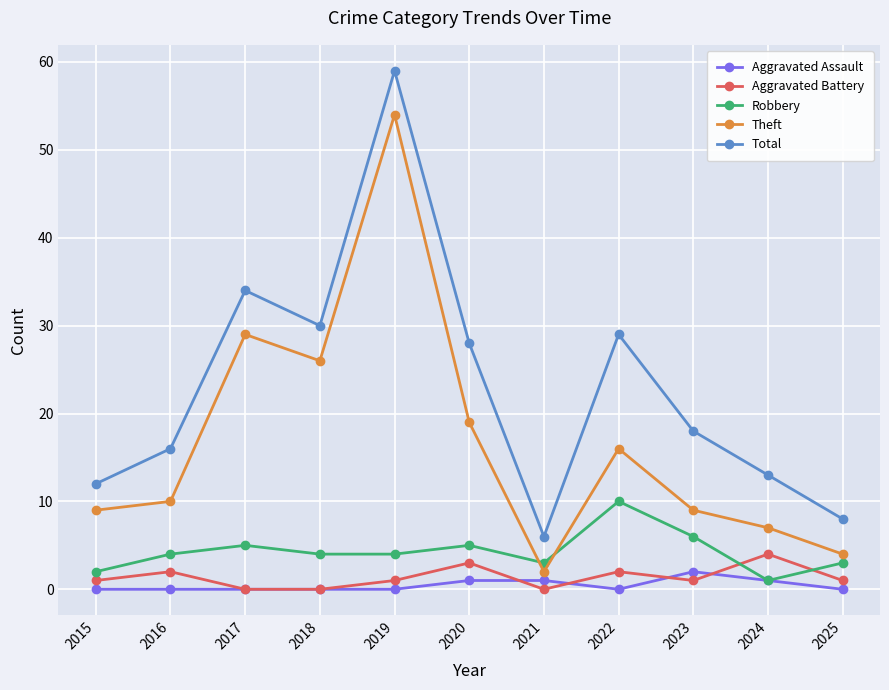

True or false: Total and Aggravated Assault intersect in this chart.

False